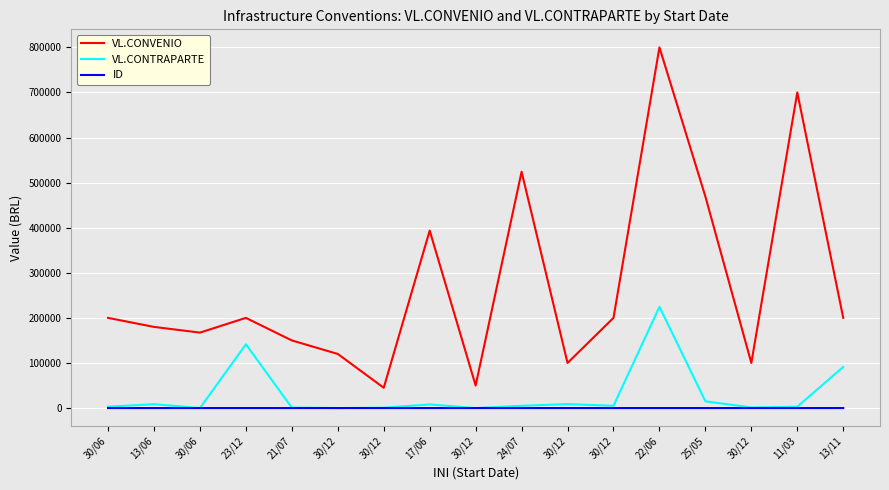

True or false: VL.CONVENIO and VL.CONTRAPARTE cross at least once.

False